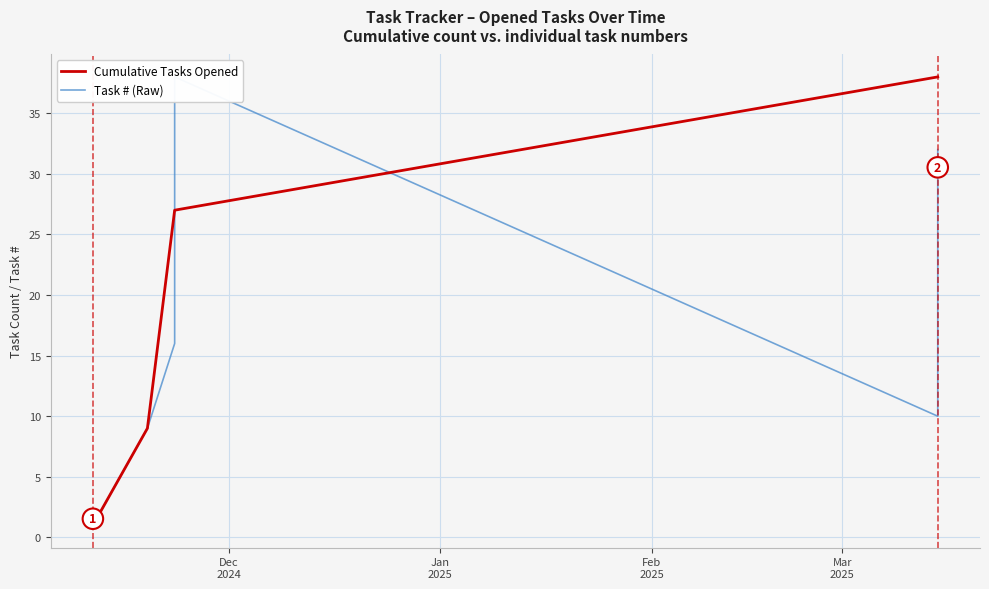

Which series has the largest range (max minus min)?

Task Count (Cumulative)